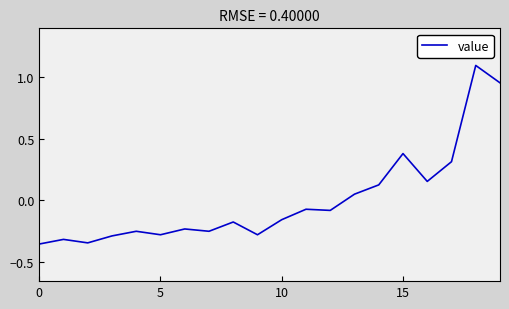

What is the greatest value displayed?

1.1